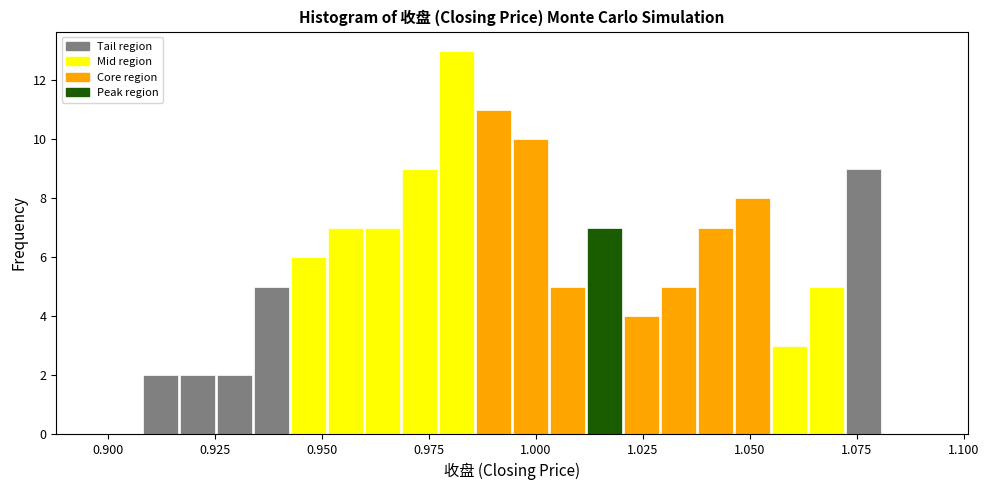

Read against the x-axis, roughly where is the centre of the tallest bar?

0.980